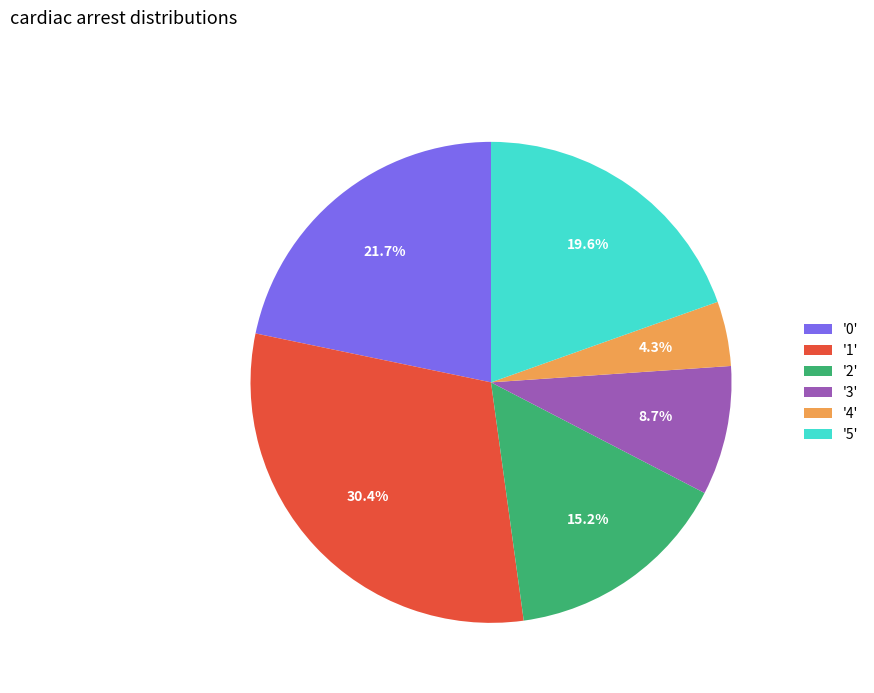

Is there a majority slice in this chart?

No